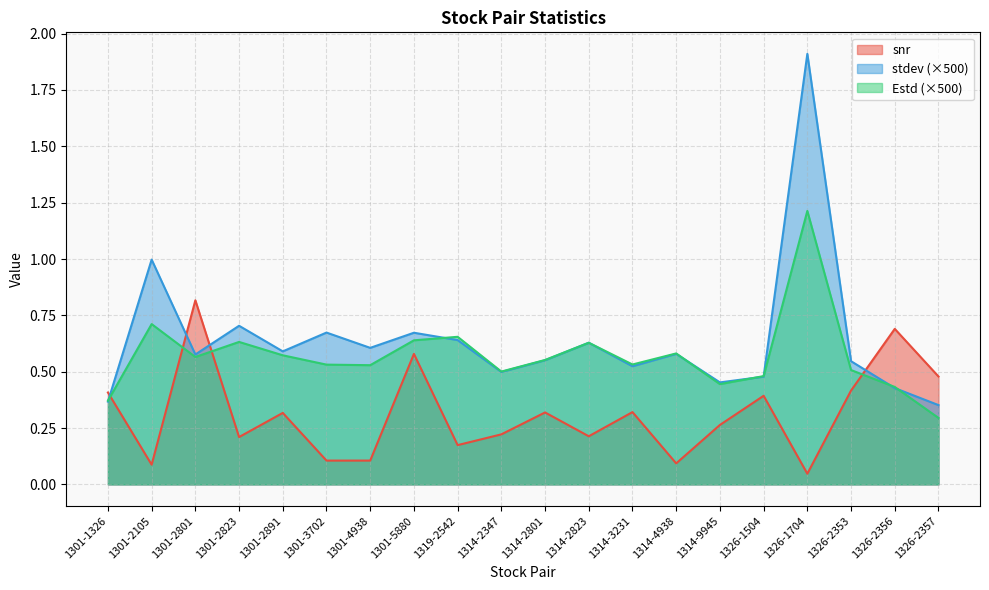

True or false: stdev has a value of 0.3 at 1301-2801.

False